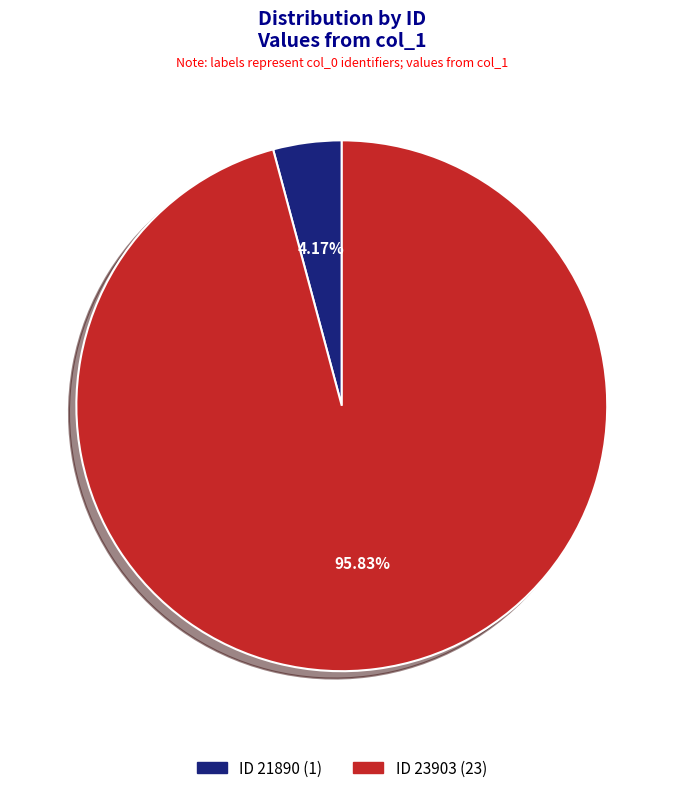

Which slice is the largest?

23903